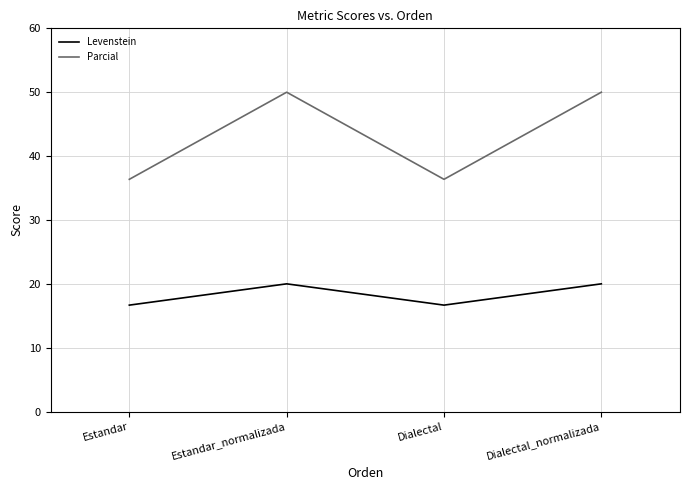

What is the smallest value displayed?

16.7